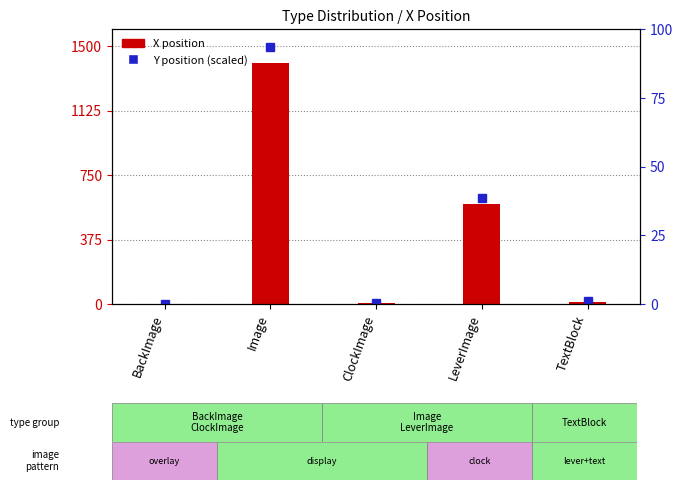

Where is the data nearest to the value 700?

LeverImage